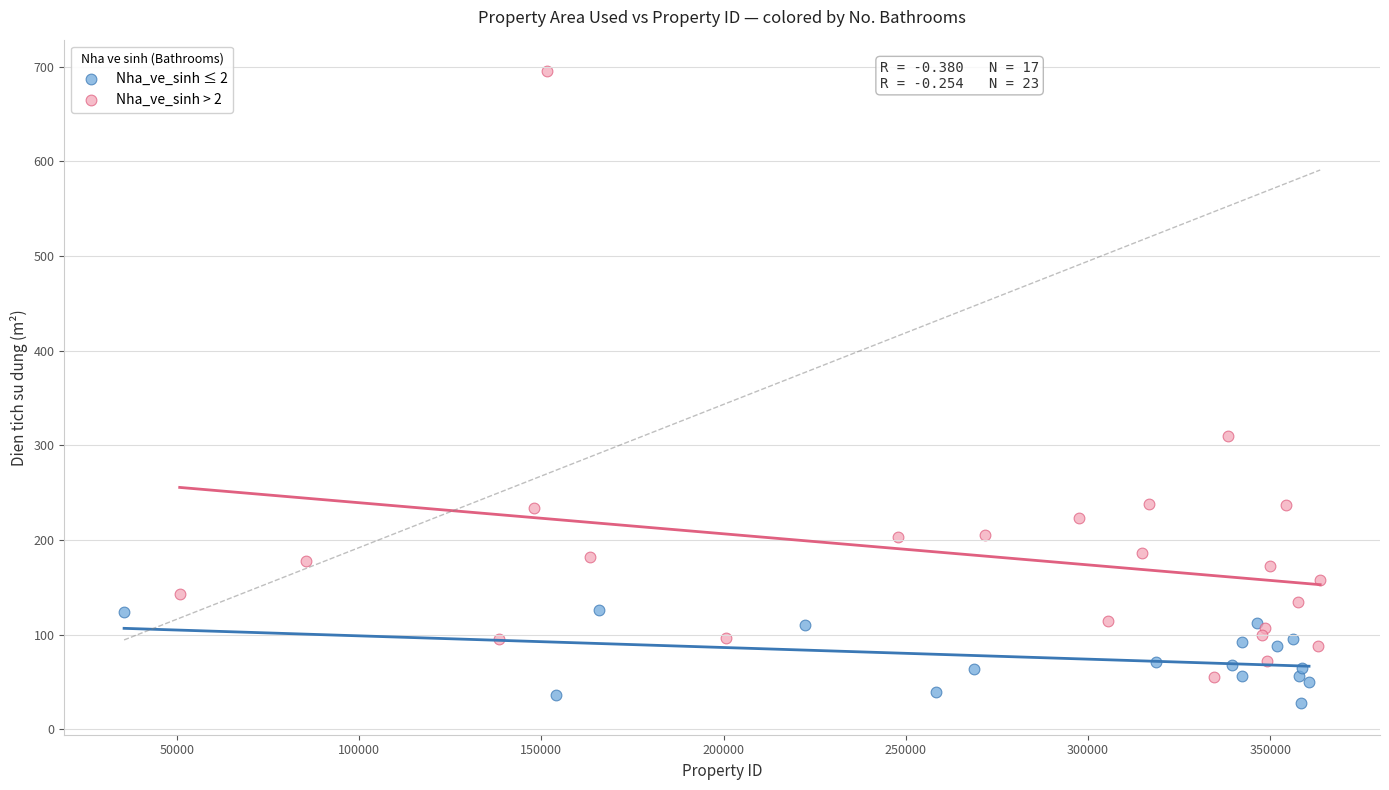

Which series contains the highest Y value?

Nha_ve_sinh > 2